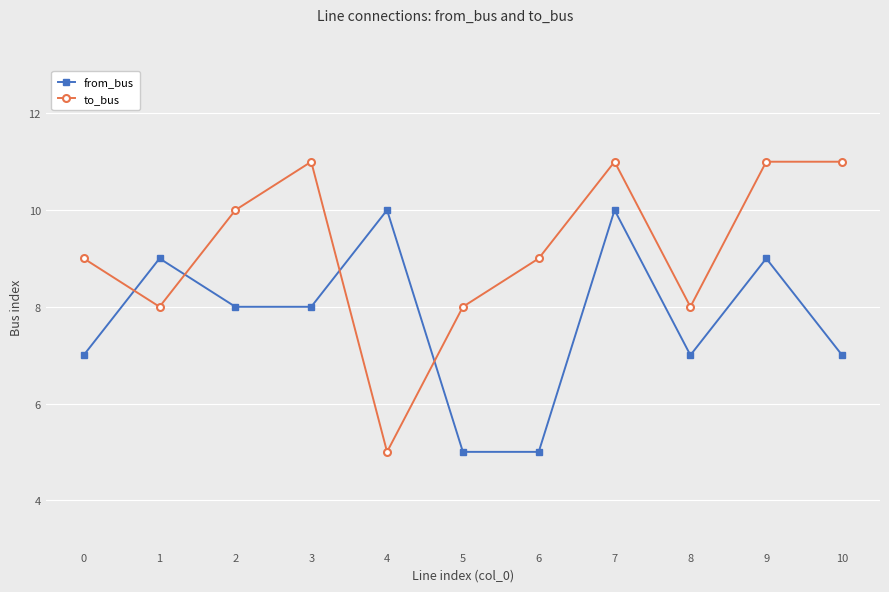

Count the number of data series in this chart.

2